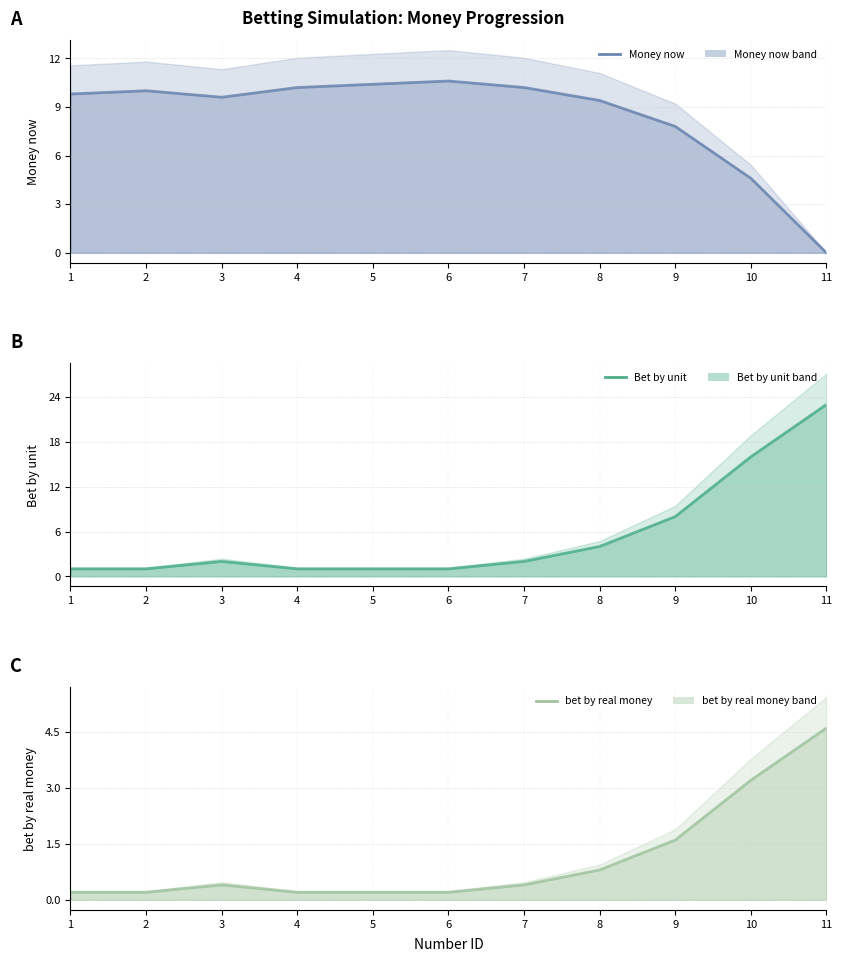

Does the chart display data point markers on the line(s)?

No